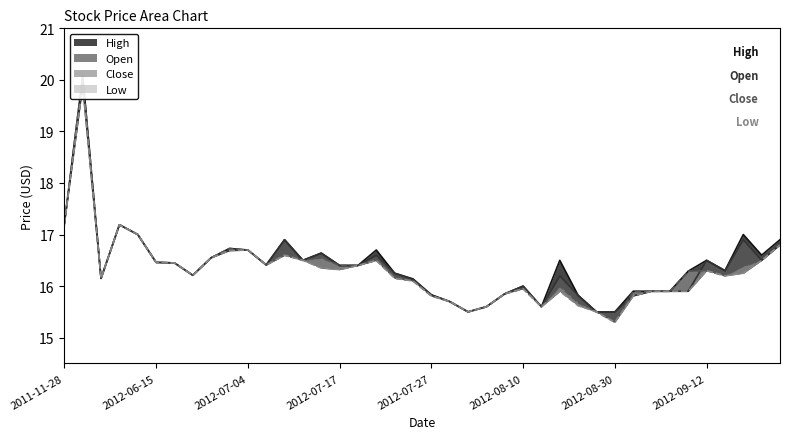

What are all the series names shown in the legend?

High, Open, Close, Low